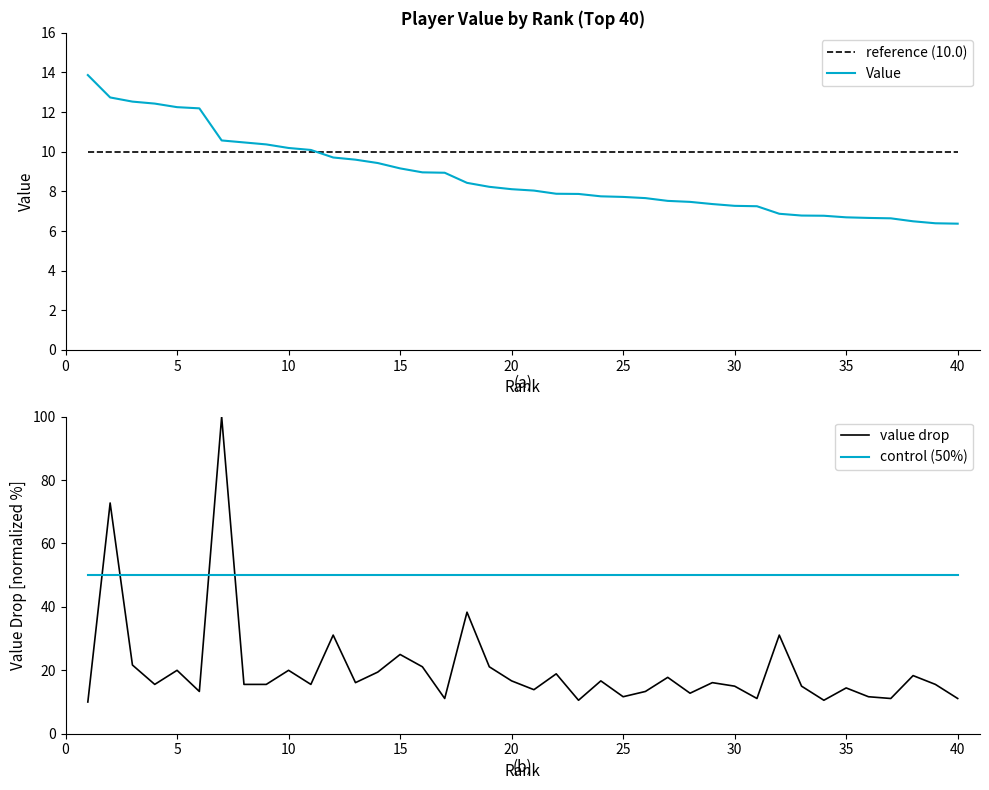

True or false: Value has a value of 11.7 at 20.

False